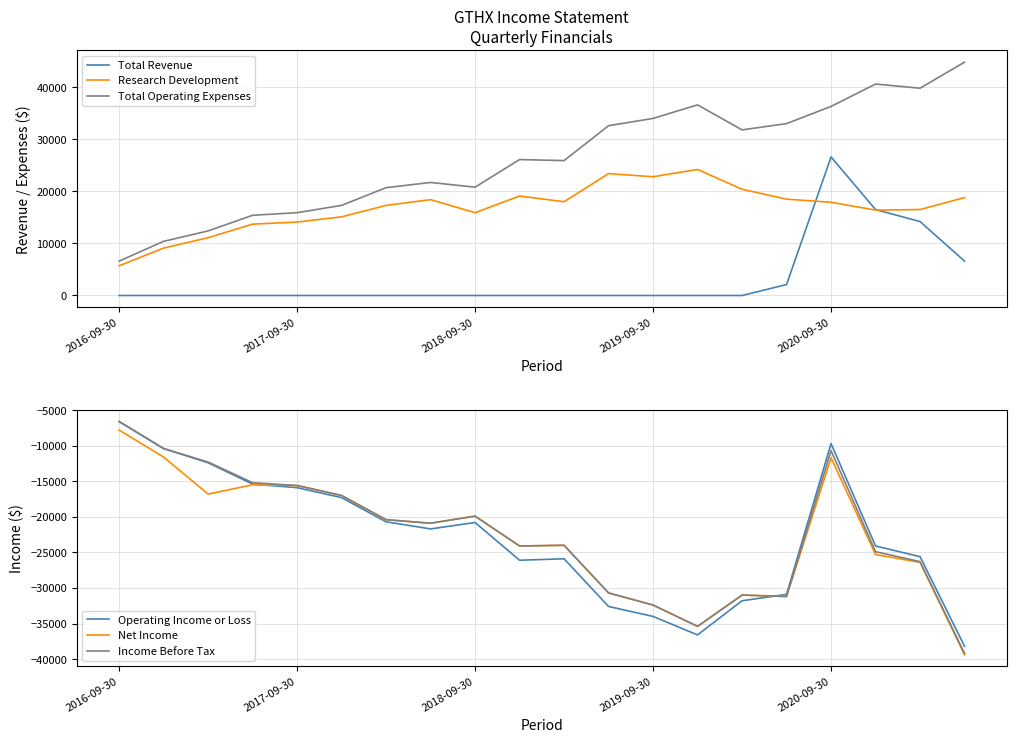

True or false: Total Revenue and Net Income cross at least once.

False